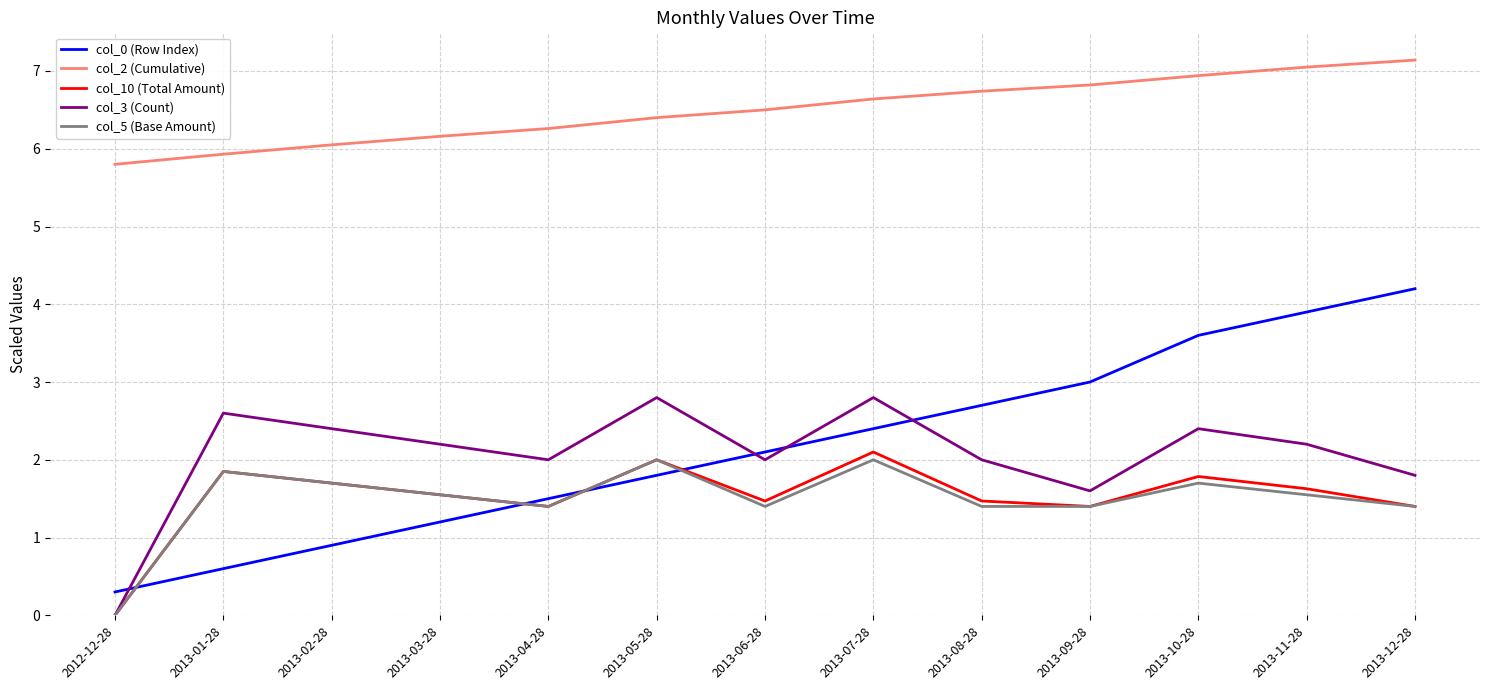

True or false: col_10 (Total Amount) has a value of 1.5 at 2013-06-28.

True